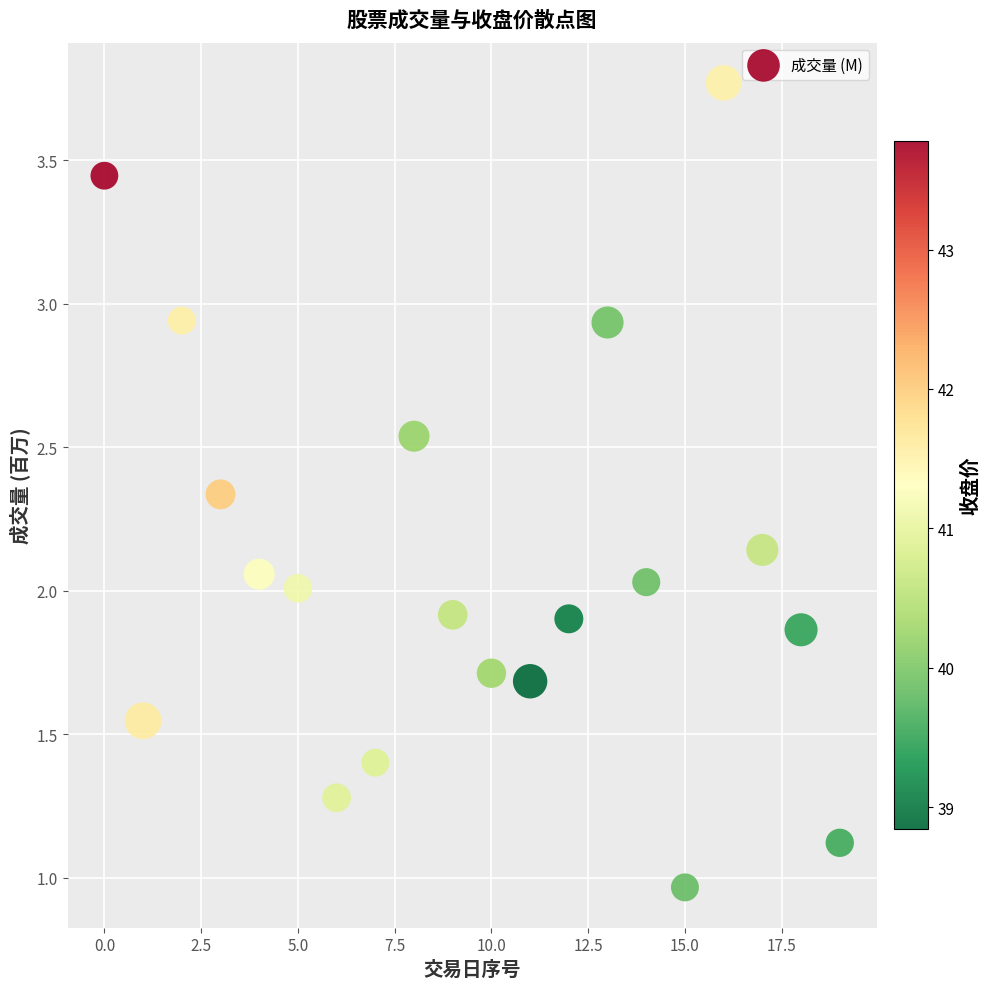

What is the range of Y values (max minus min)?

2.8